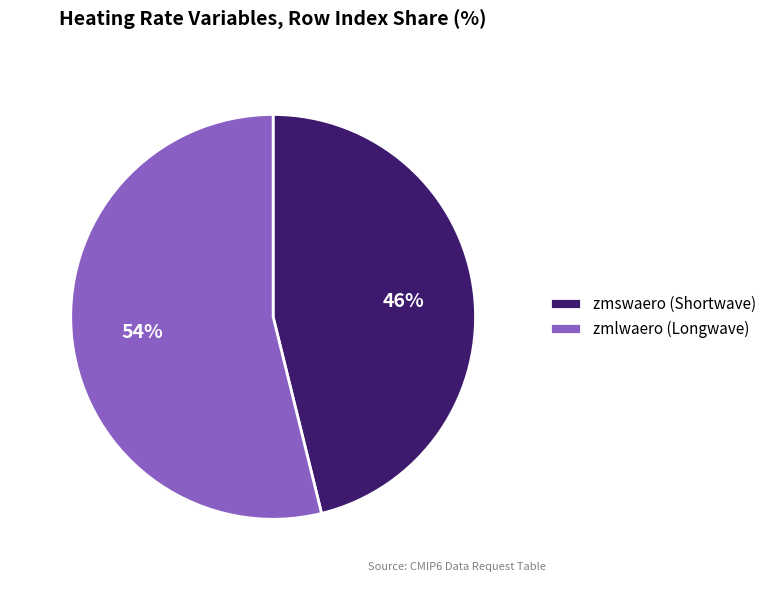

Which category has the biggest portion of the pie?

zmlwaero (Longwave)